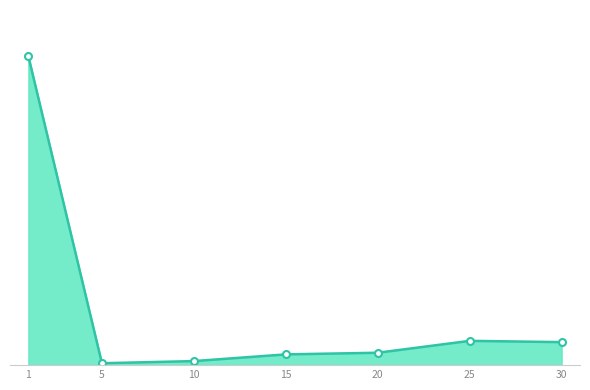

How many interior local valleys (lower than both neighbors) does the data have?

1